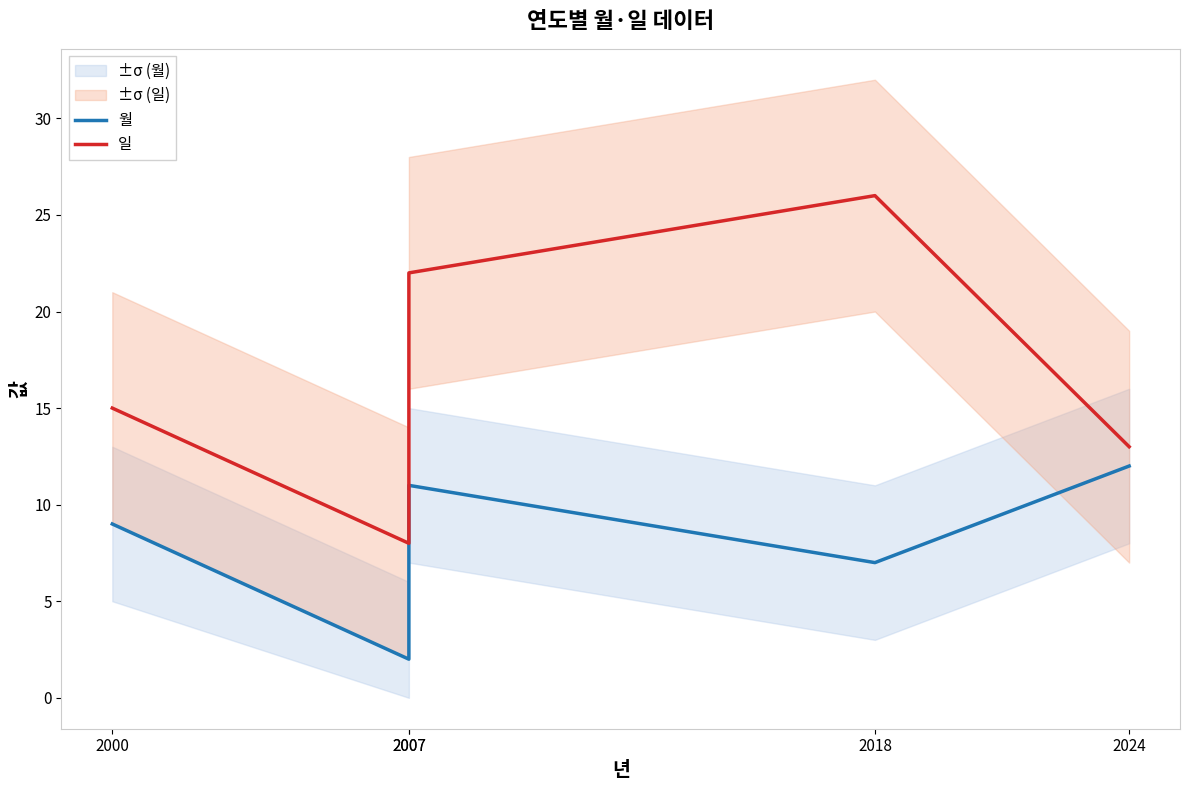

True or false: 월 and 일 intersect in this chart.

False